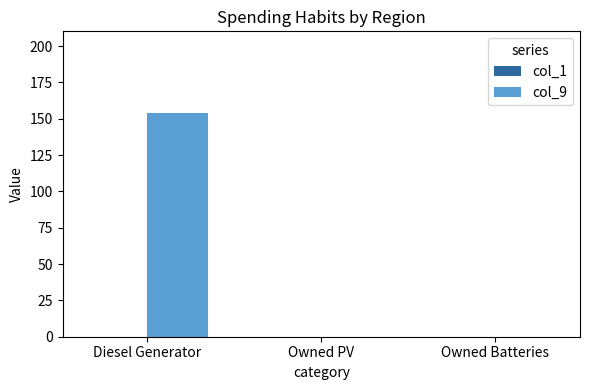

True or false: the data shows 68 at Owned PV.

False